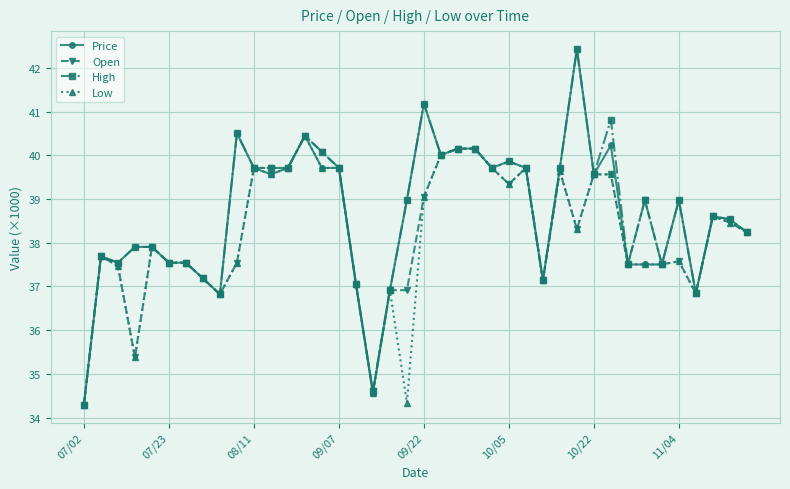

At how many categories does at least one series exceed 41?

2